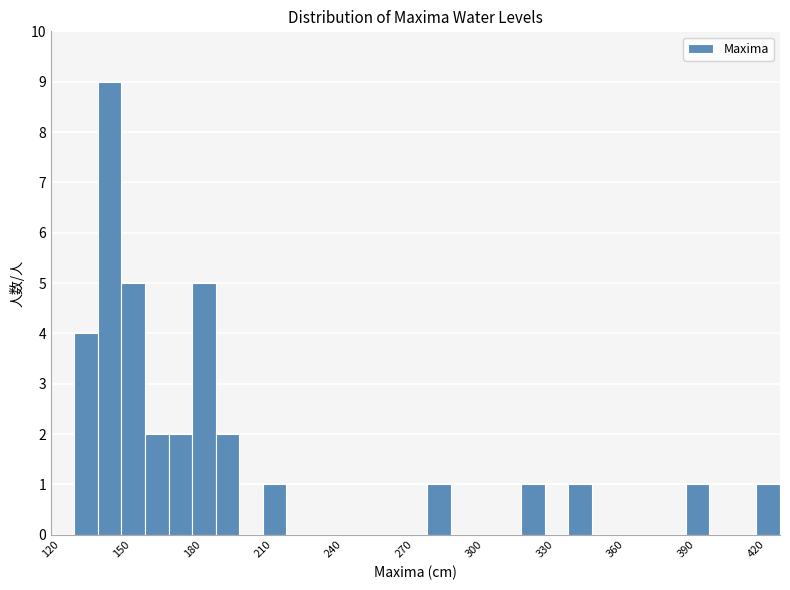

Around what value on the x-axis is the tallest bar? Give the approximate position of its centre, as read against the axis.

145